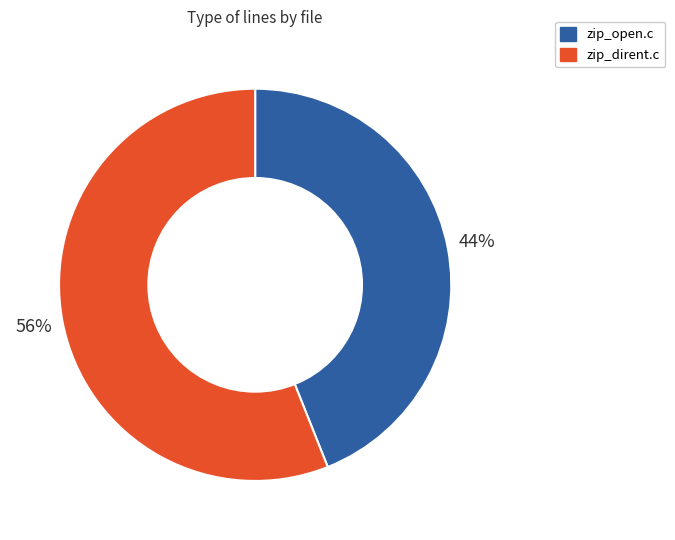

True or false: zip_dirent.c accounts for 56% of the total.

True